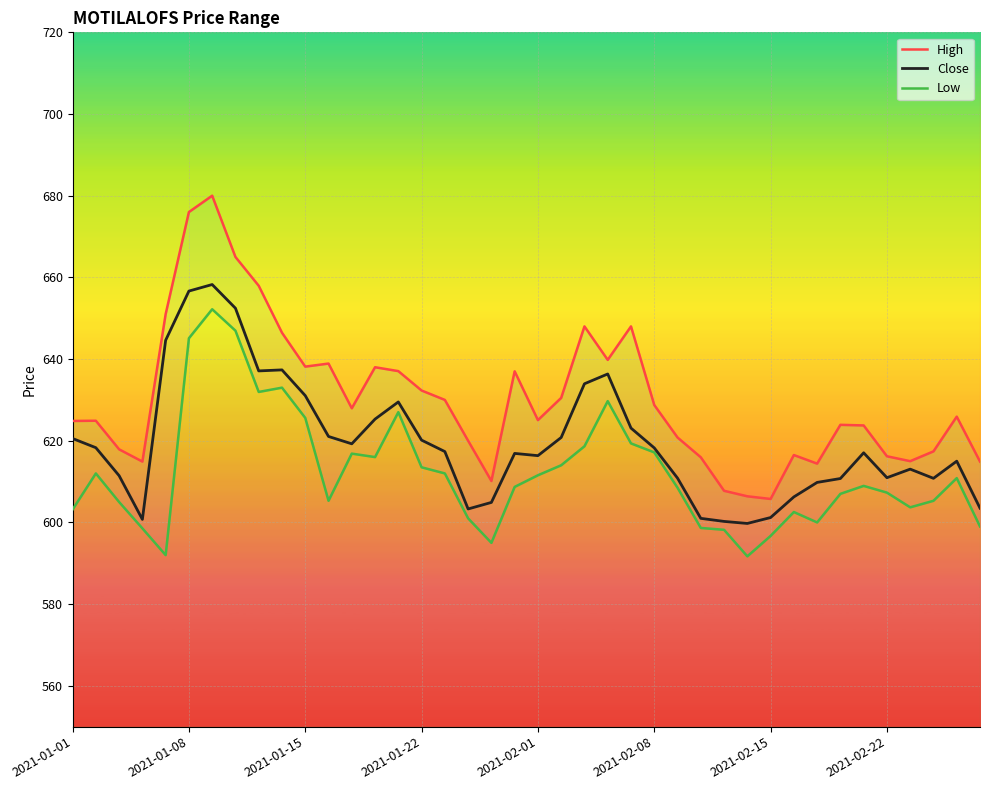

What position from the right is 12?

28